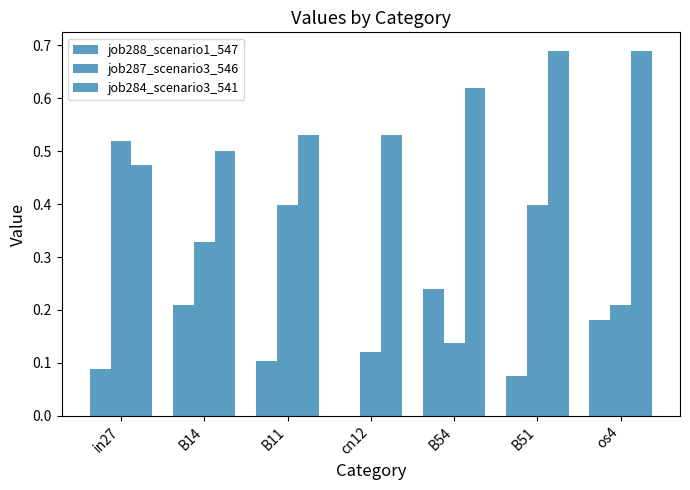

What is the difference between the job287_scenario3_546 values at B51 and B54?

0.3